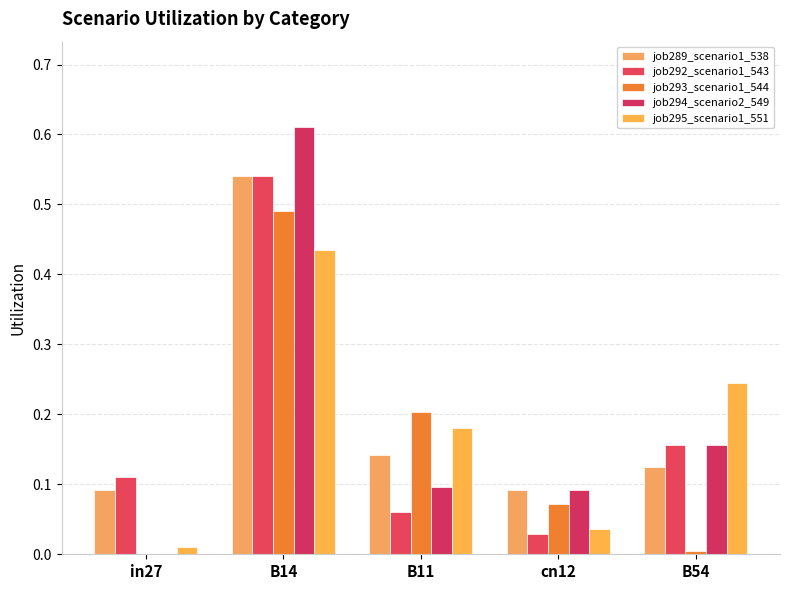

What is the label of the 3rd bar from the left?

B11